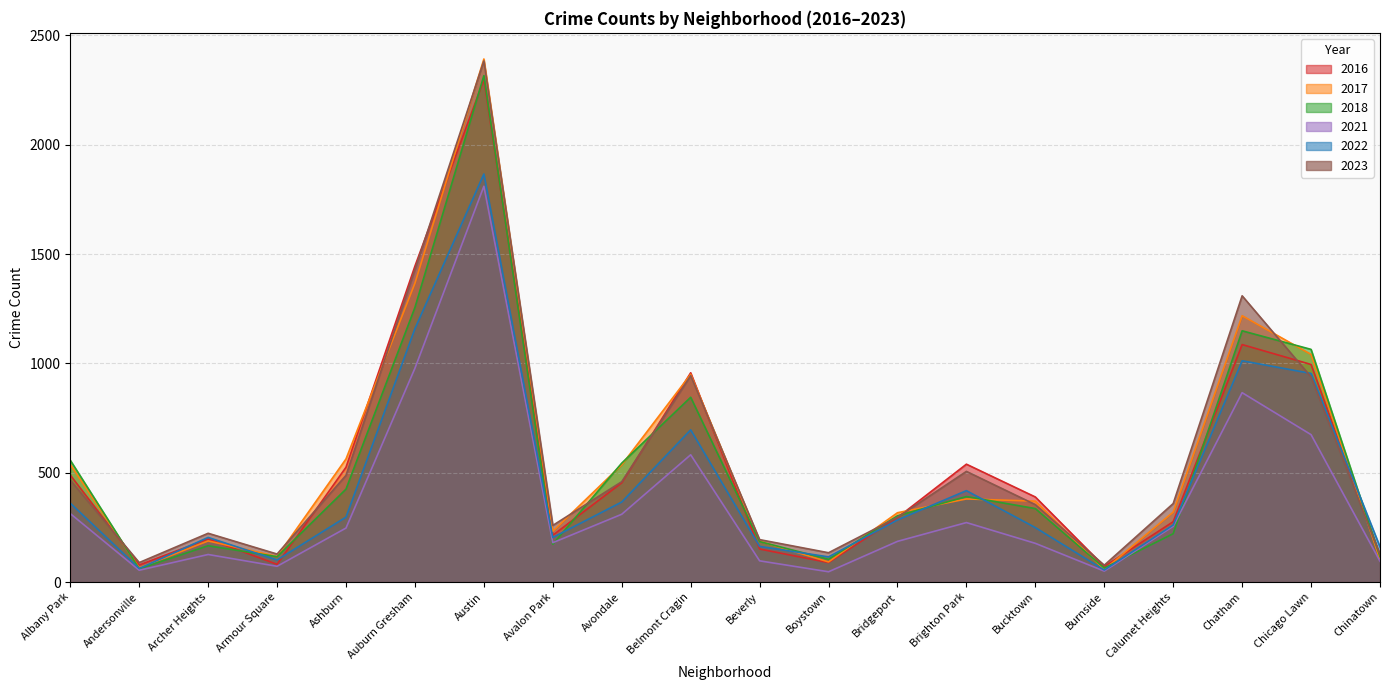

What is the value of the 2022 point at the 14th from the left?

418